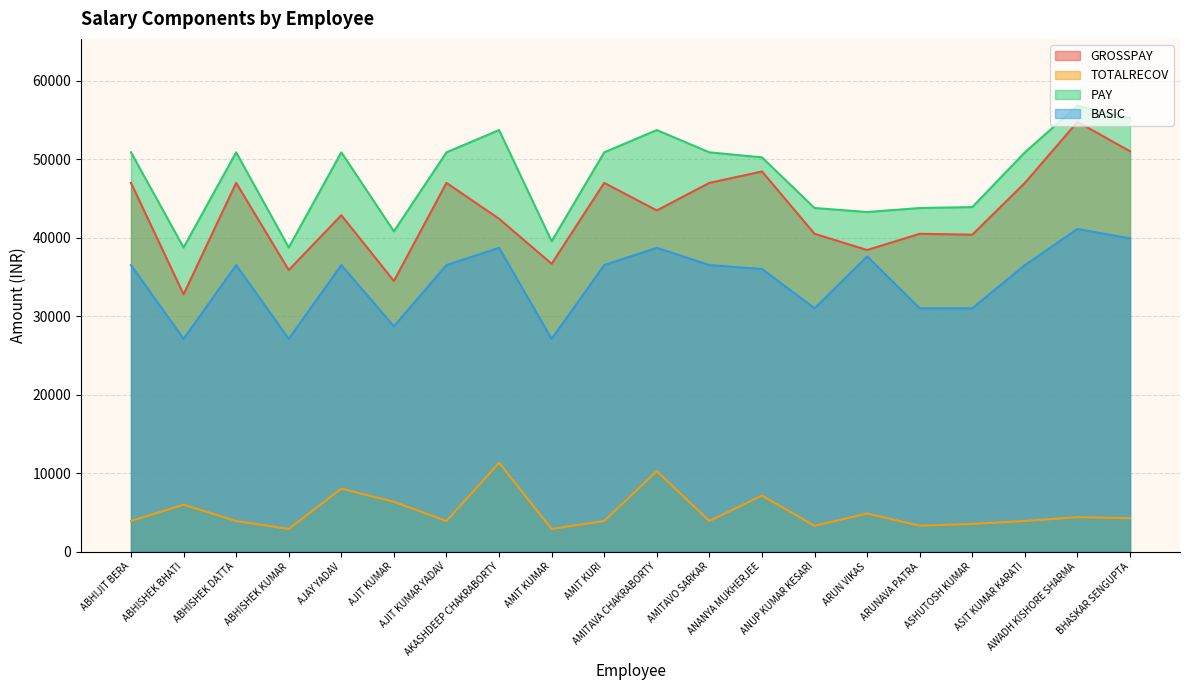

What is the highest value of the GROSSPAY series?

54744